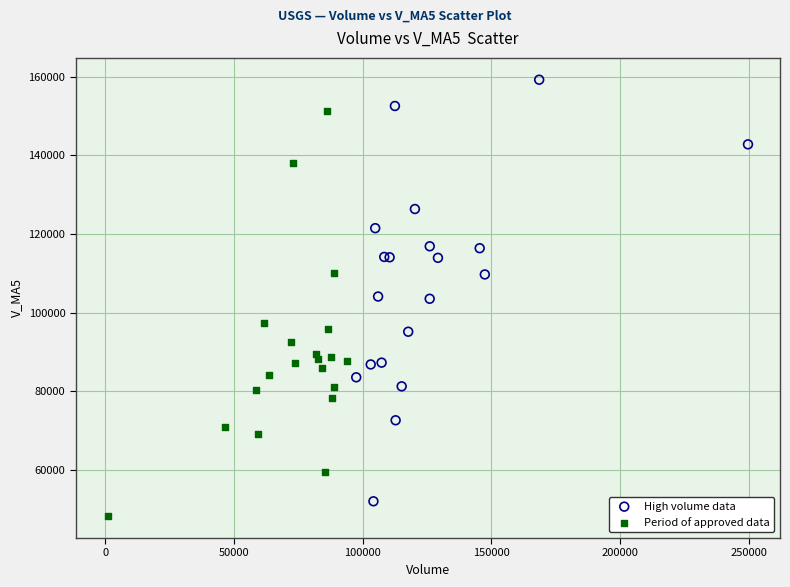

Which series has the widest spread of Y values?

High volume data